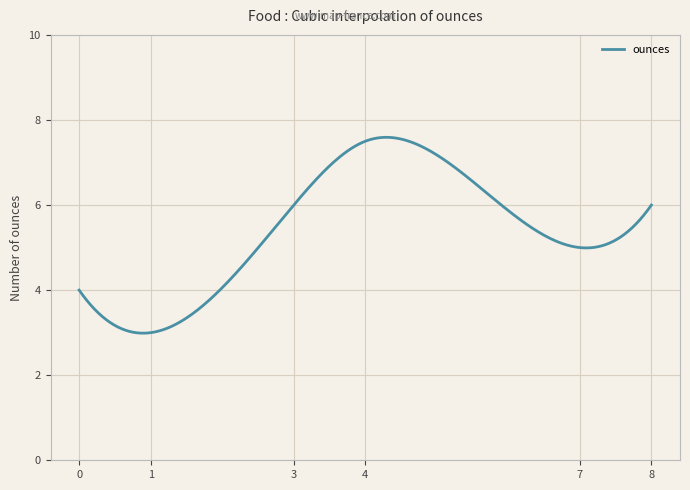

What is the difference between the maximum and minimum values?

4.6